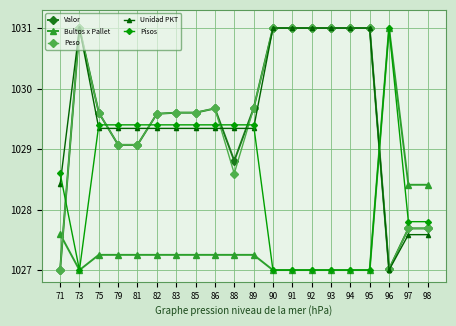

What is the spread (max minus min) of values at 86?

2.4